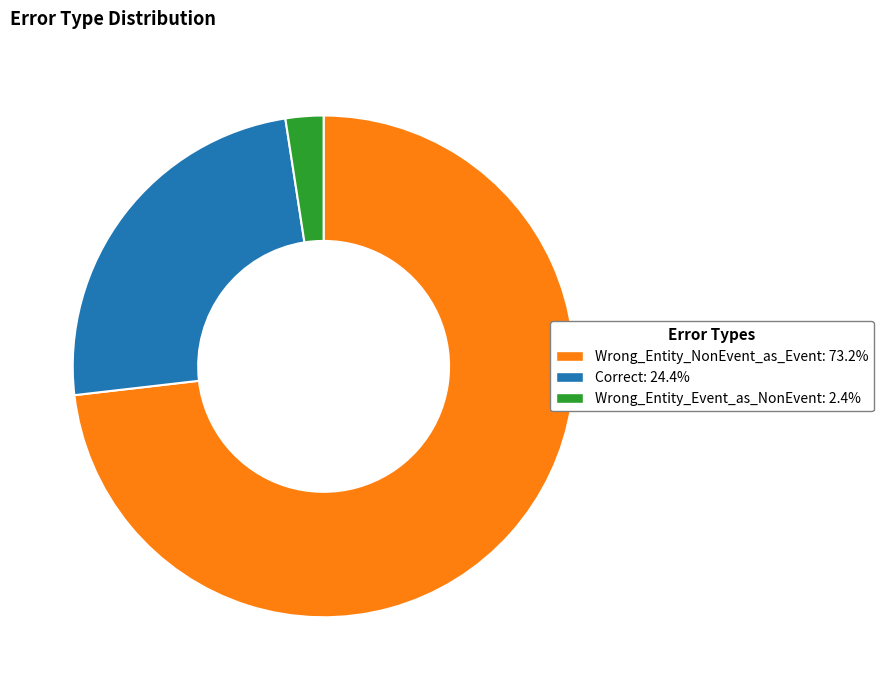

What is the majority slice?

Wrong_Entity_NonEvent_as_Event